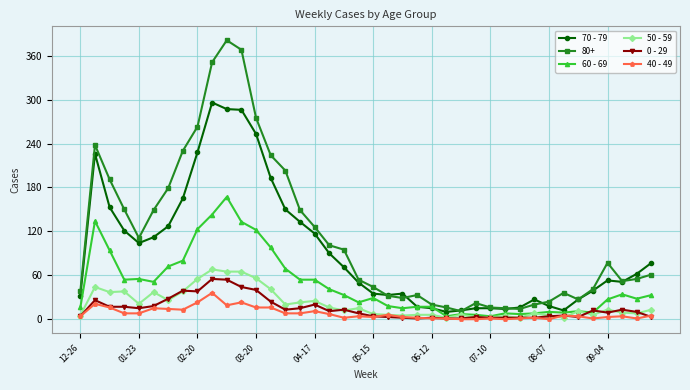

What is the value of the 0 - 29 point at the 38th from the left?

13